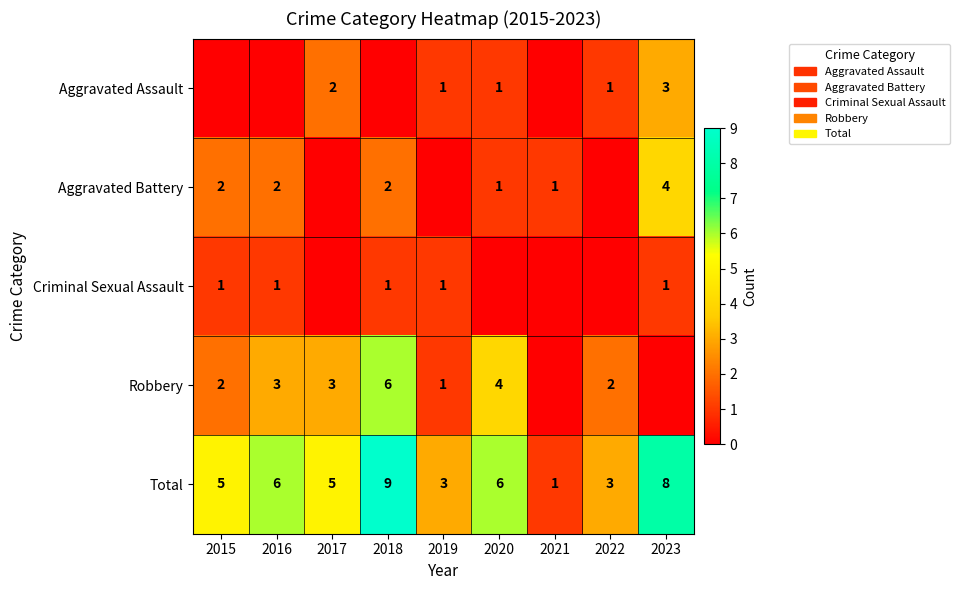

The Aggravated Assault series shows 2 at 2020. True or false?

False